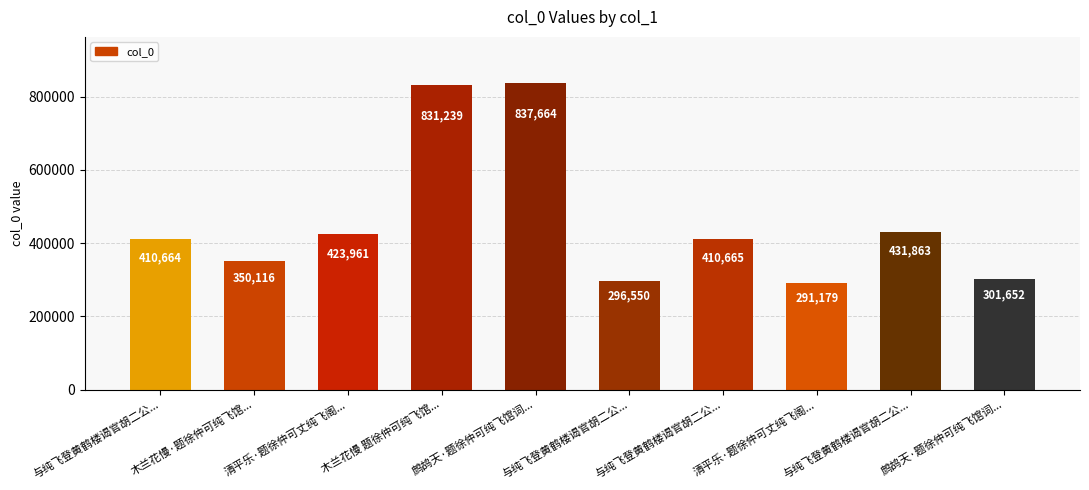

Which category has the highest value across all series?

鹧鸪天·题徐仲可纯飞馆词...